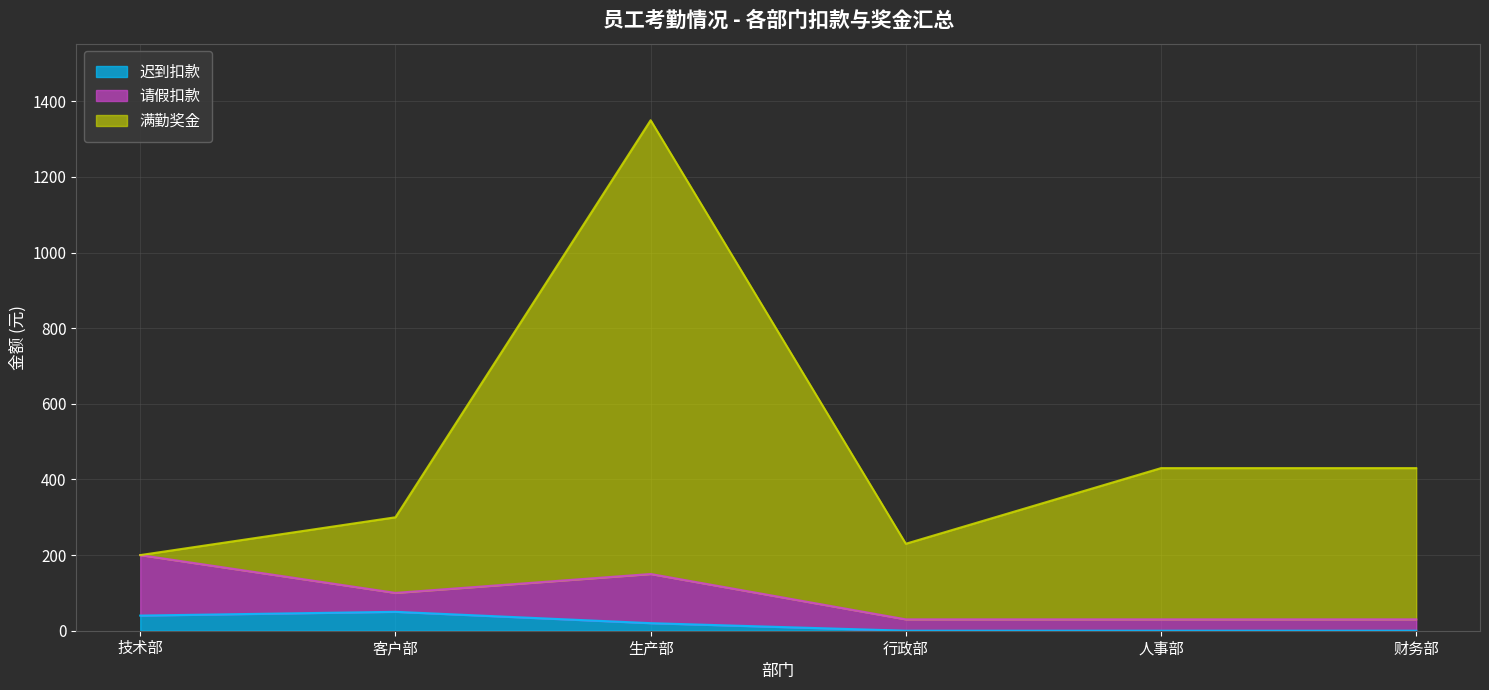

What is the lowest value of the 满勤奖金 series?

200